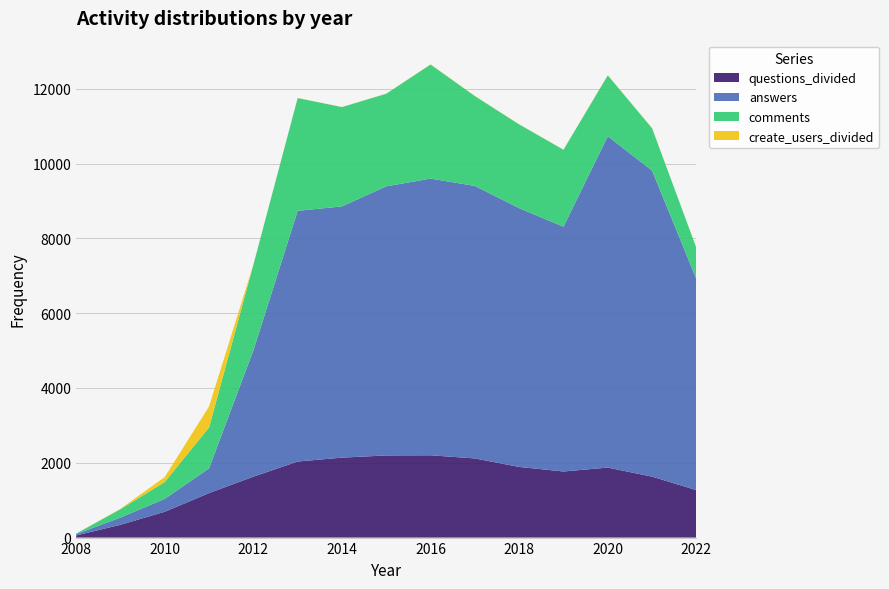

Reading right to left, what are all the values shown in this chart?

questions_divided: 1268.8	1629.6	1871.7	1766.9	1889.0	2116.2	2200.8	2196.7	2137.4	2033.7	1629.4	1189.9	690.8	341.7	57.6
answers: 5644.0	8181.0	8861.0	6545.0	6918.0	7286.0	7398.0	7196.0	6718.0	6703.0	3375.0	663.0	344.0	193.0	37.0
comments: 831.0	1133.0	1626.0	2058.0	2240.0	2402.0	3050.0	2475.0	2655.0	3015.0	2290.0	1093.0	451.0	225.0	12.0
create_users_divided: 4.6	5.6	5.6	4.6	4.4	4.6	5.0	3.6	3.6	4.2	2.4	562.5	133.3	10.6	0.1